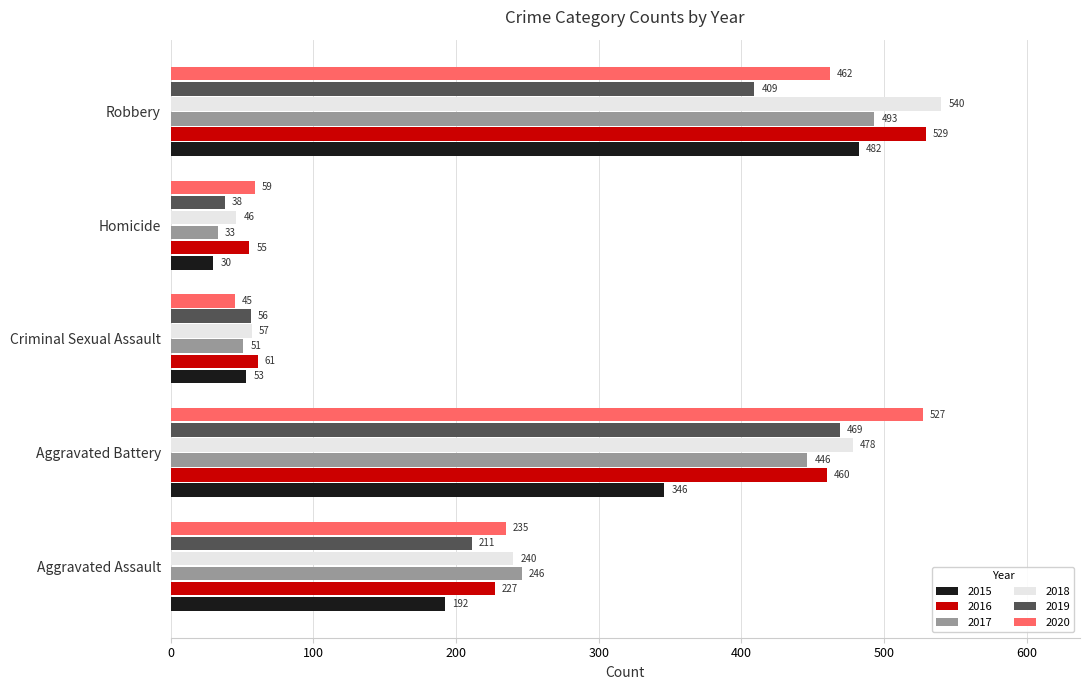

Is the value of 2018 at Criminal Sexual Assault greater than the value of 2020 at Aggravated Assault?

No